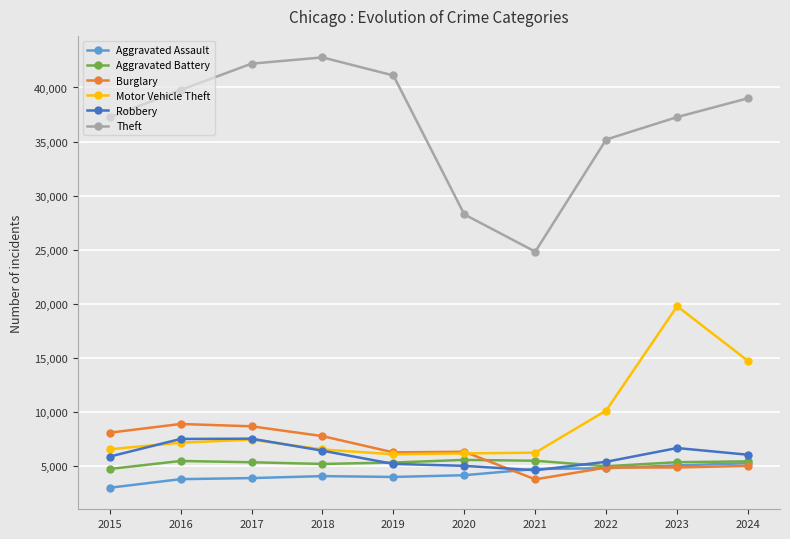

The Theft series shows 67404 at 2024. True or false?

False